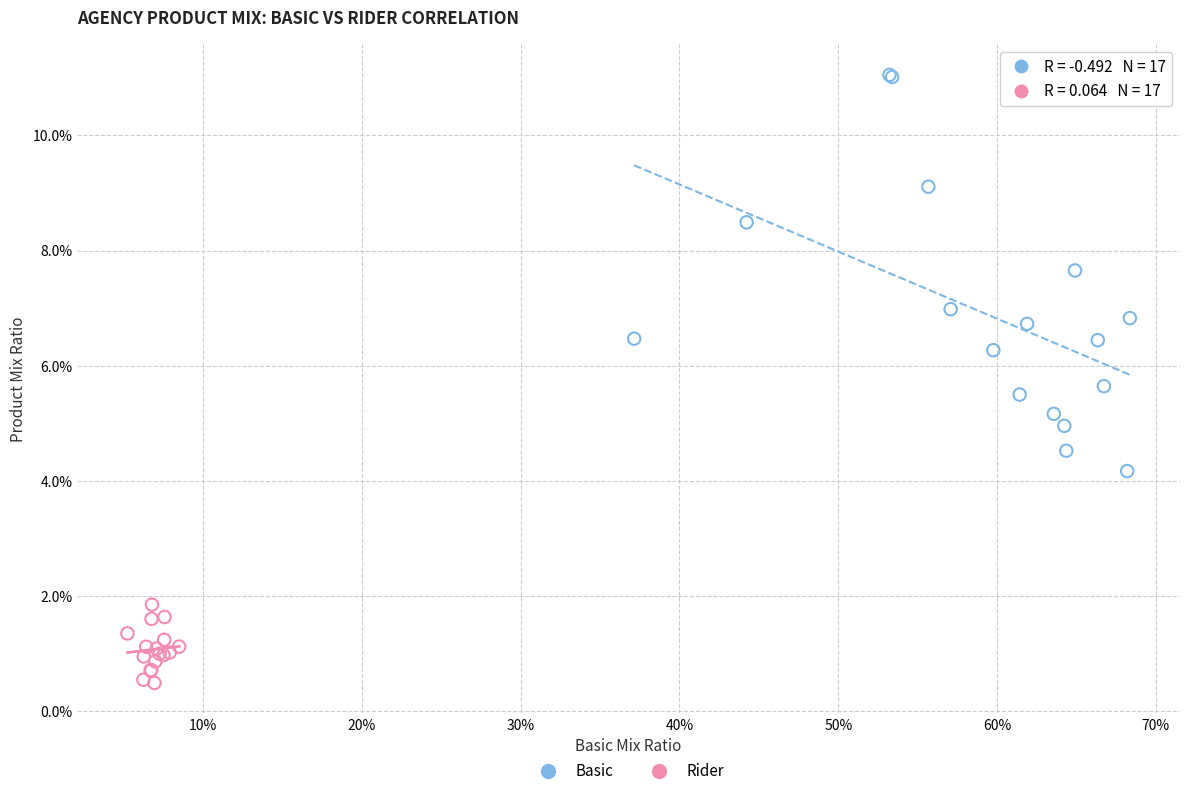

Which series has the widest spread of Y values?

Basic